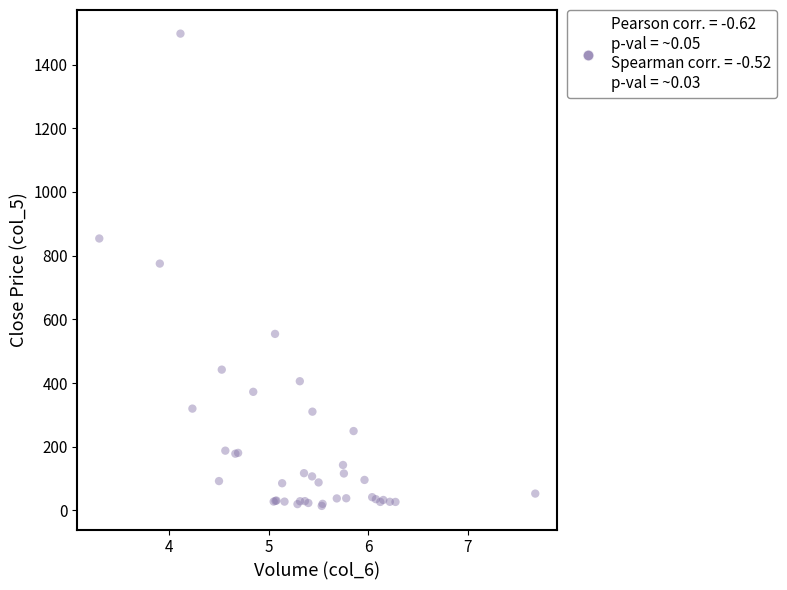

What Y value in the scatter plot is closest to 755?

775.1